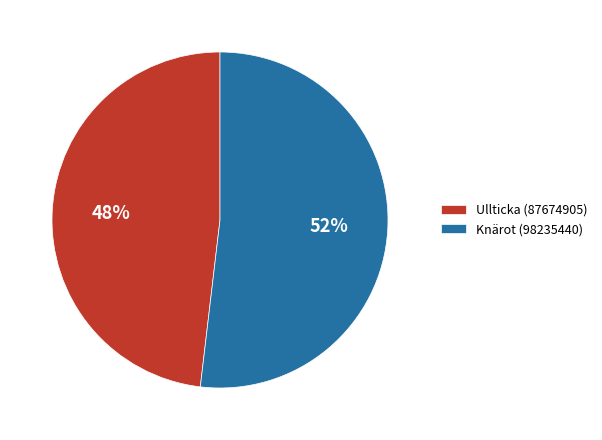

Does Knärot (98235440) represent more than half of the total?

Yes